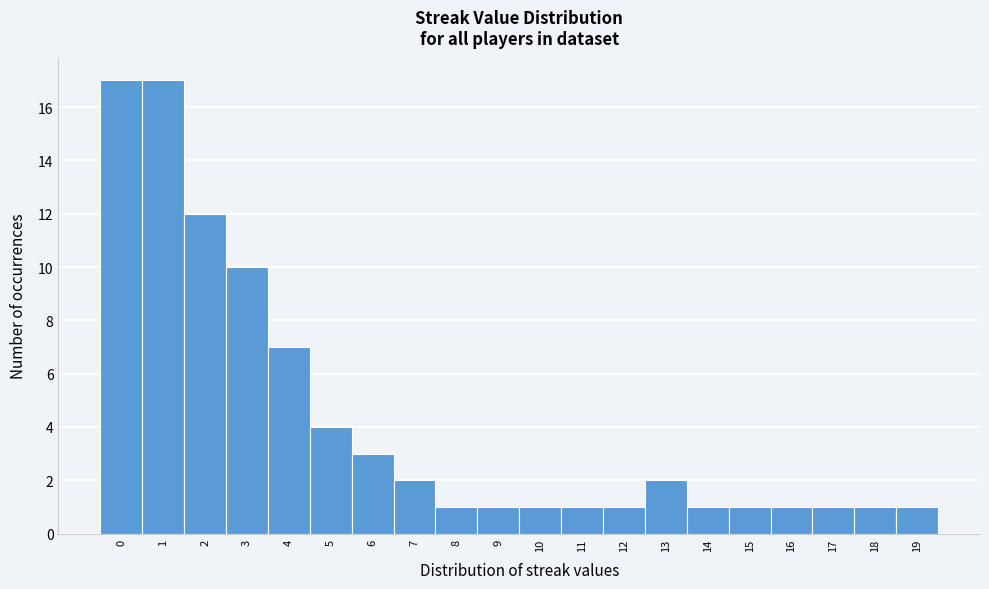

Reading left to right, list every bar in this chart as the range it spans on the x-axis followed by its height. The values are not printed on the chart, so give them approximately, as read against the axis.

-0.5 to 0.5: 17
0.5 to 1.5: 17
1.5 to 2.5: 12
2.5 to 3.5: 10
3.5 to 4.5: 7
4.5 to 5.5: 4
5.5 to 6.5: 3
6.5 to 7.5: 2
7.5 to 8.5: 1
8.5 to 9.5: 1
9.5 to 10.5: 1
10.5 to 11.5: 1
11.5 to 12.5: 1
12.5 to 13.5: 2
13.5 to 14.5: 1
14.5 to 15.5: 1
15.5 to 16.5: 1
16.5 to 17.5: 1
17.5 to 18.5: 1
18.5 to 19.5: 1